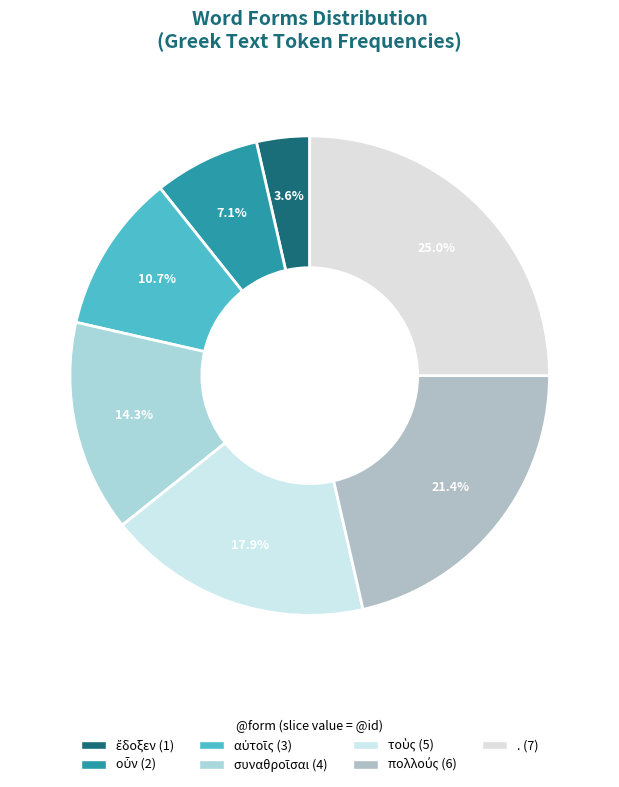

True or false: πολλούς accounts for 21% of the total.

True